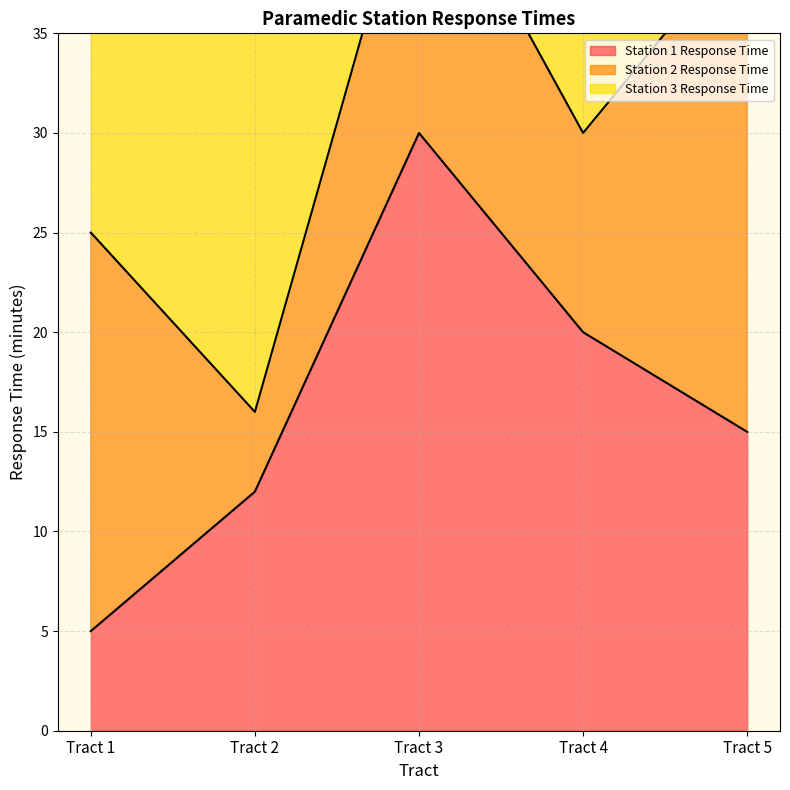

At which label does Station 1 Response Time reach its minimum?

Tract 1